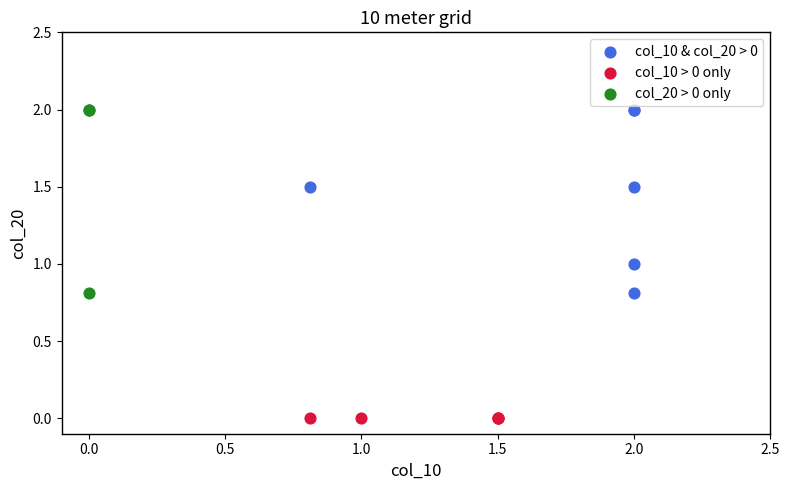

Which series contains the lowest Y value?

col_10 > 0 only